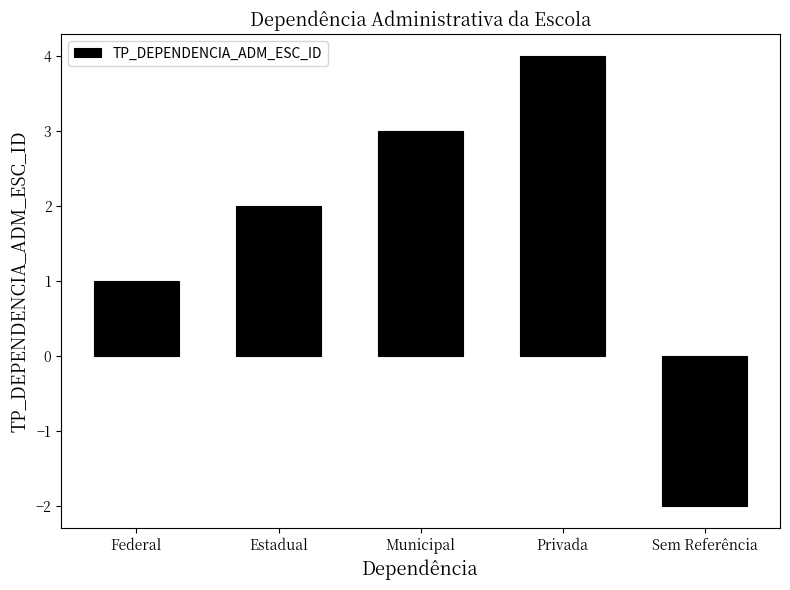

The value at Privada is 4. True or false?

True